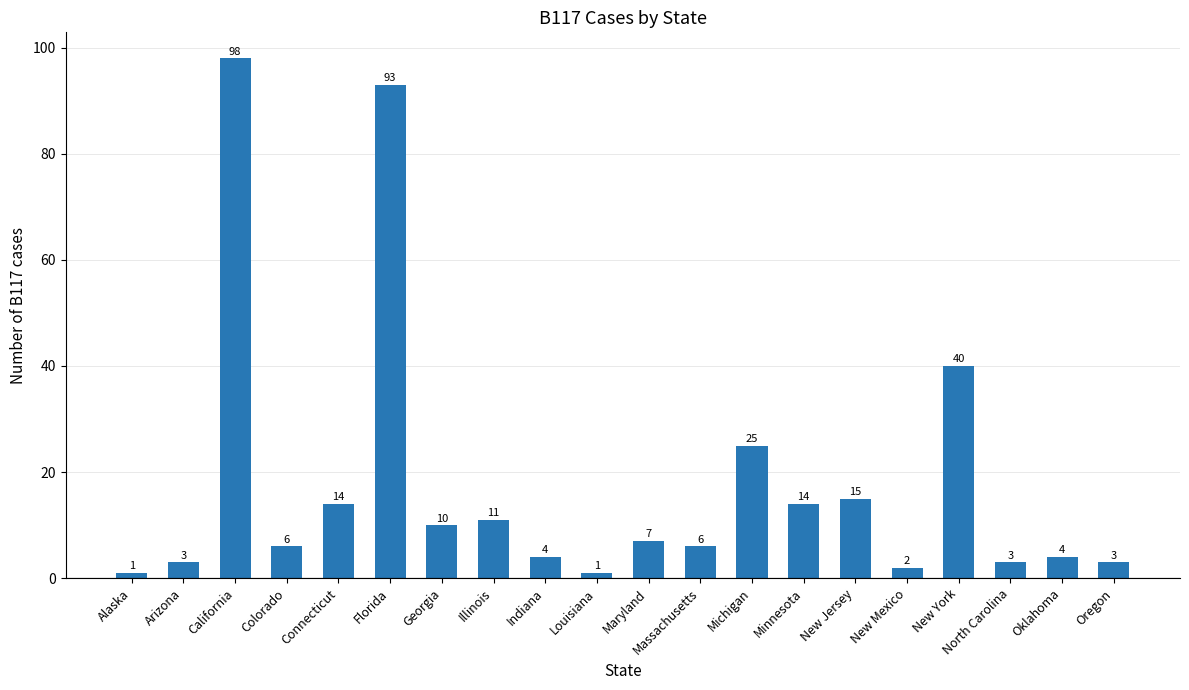

Reading left to right, transcribe all the data shown in this chart.

Alaska=1	Arizona=3	California=98	Colorado=6	Connecticut=14	Florida=93	Georgia=10	Illinois=11	Indiana=4	Louisiana=1	Maryland=7	Massachusetts=6	Michigan=25	Minnesota=14	New Jersey=15	New Mexico=2	New York=40	North Carolina=3	Oklahoma=4	Oregon=3